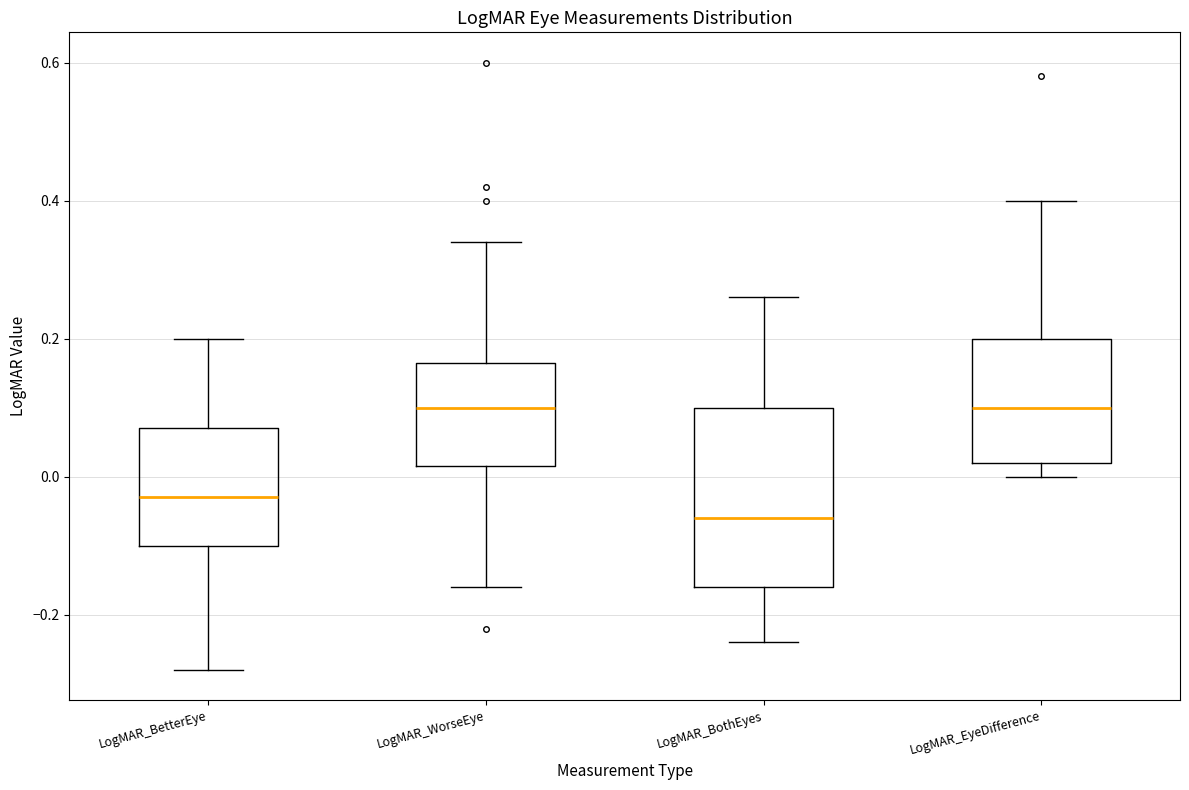

Where is the lower edge of the box for LogMAR_EyeDifference on the y-axis? The values are not printed on the chart, so give them approximately, as read against the axis.

0.02